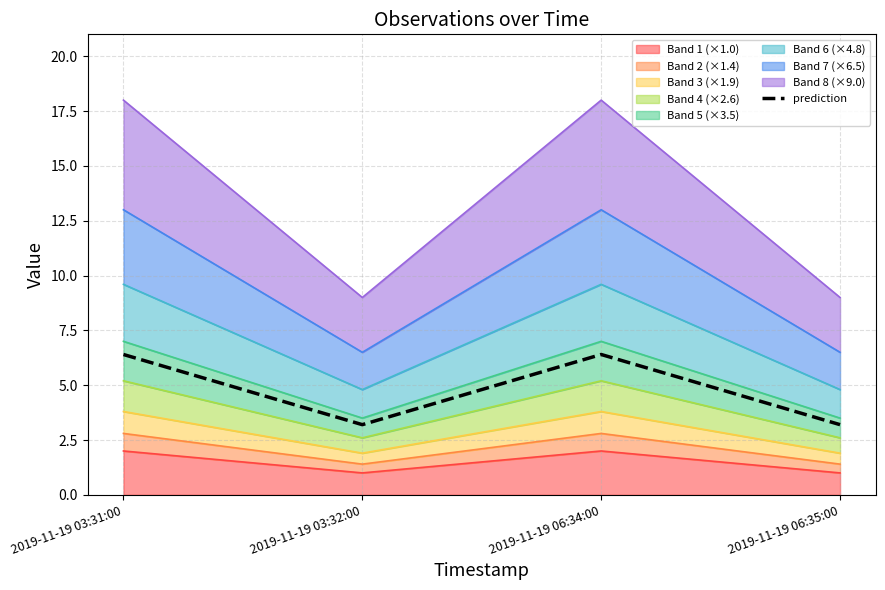

Which category has the lowest value across all series?

2019-11-19 03:32:00